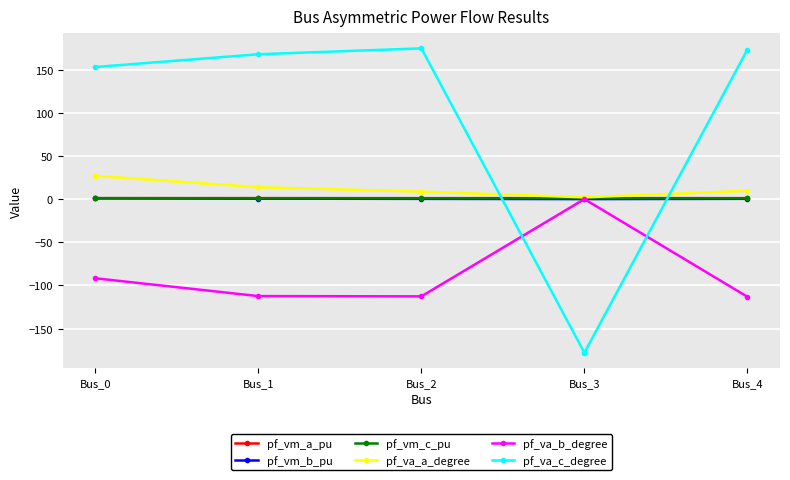

The value of pf_va_c_degree at Bus_4 is 173.2. True or false?

True